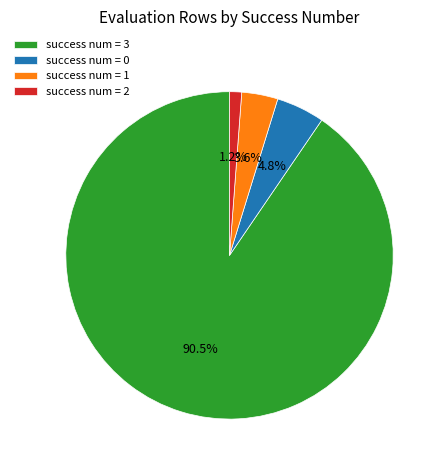

What is the ratio of the value at success num = 1 to the value at success num = 2?

3.0